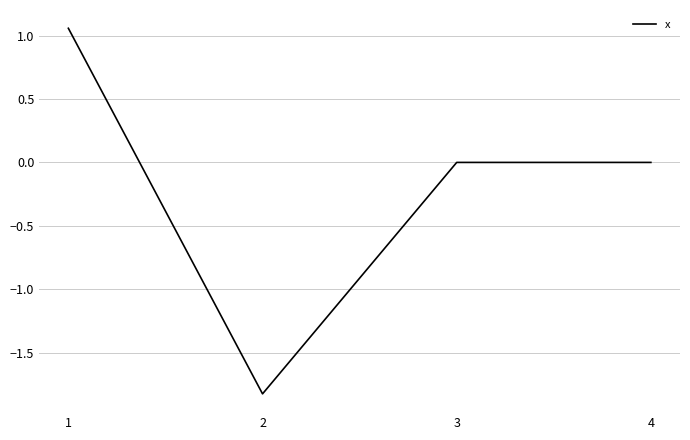

The value at 1 is 1.4. True or false?

False